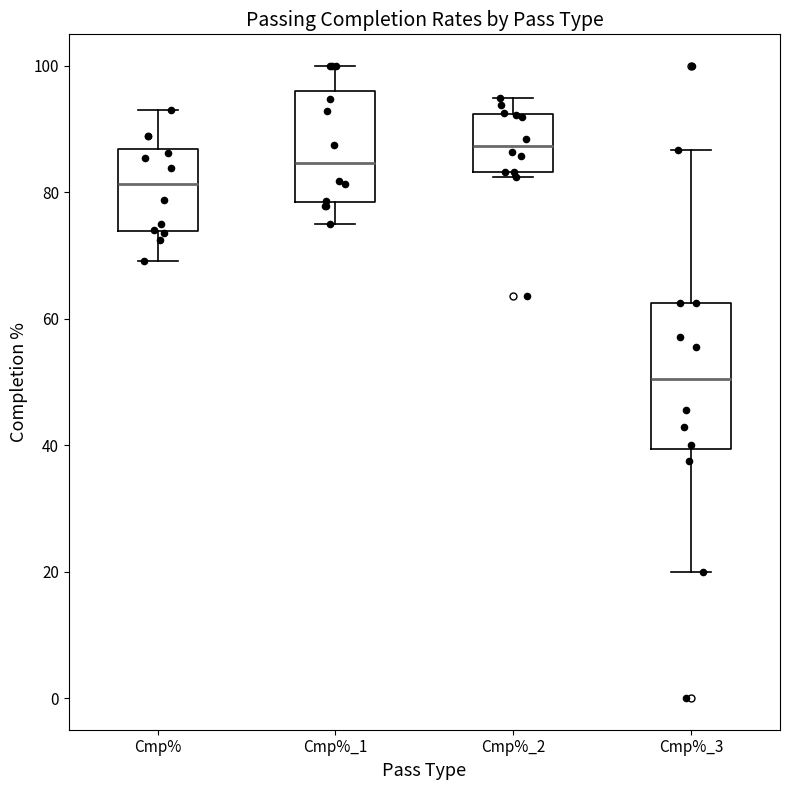

Which box has the highest median line?

Cmp%_2